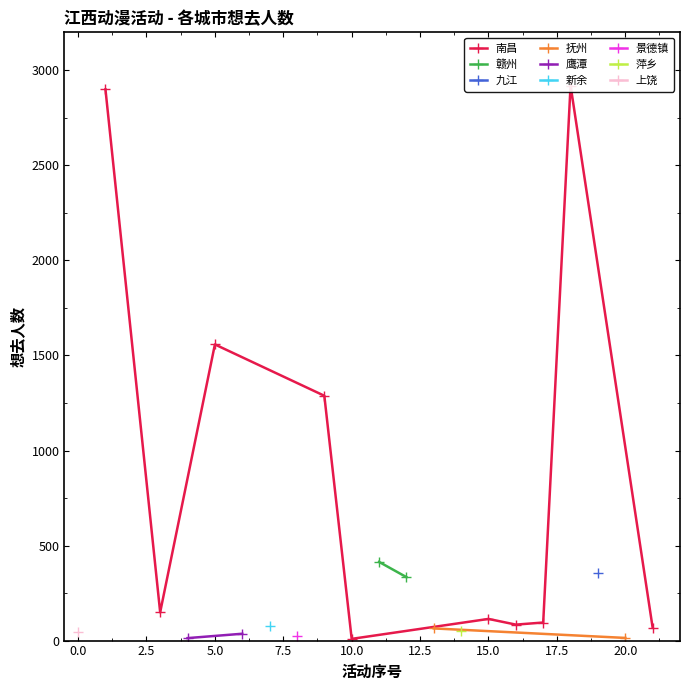

What is the minimum value shown in the chart?

1